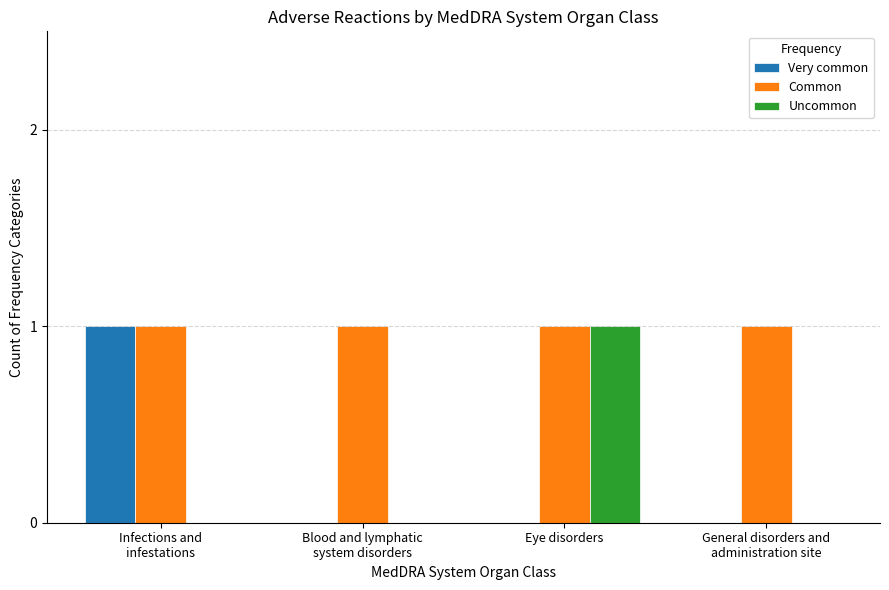

How many Uncommon values are between 0 and 1?

4